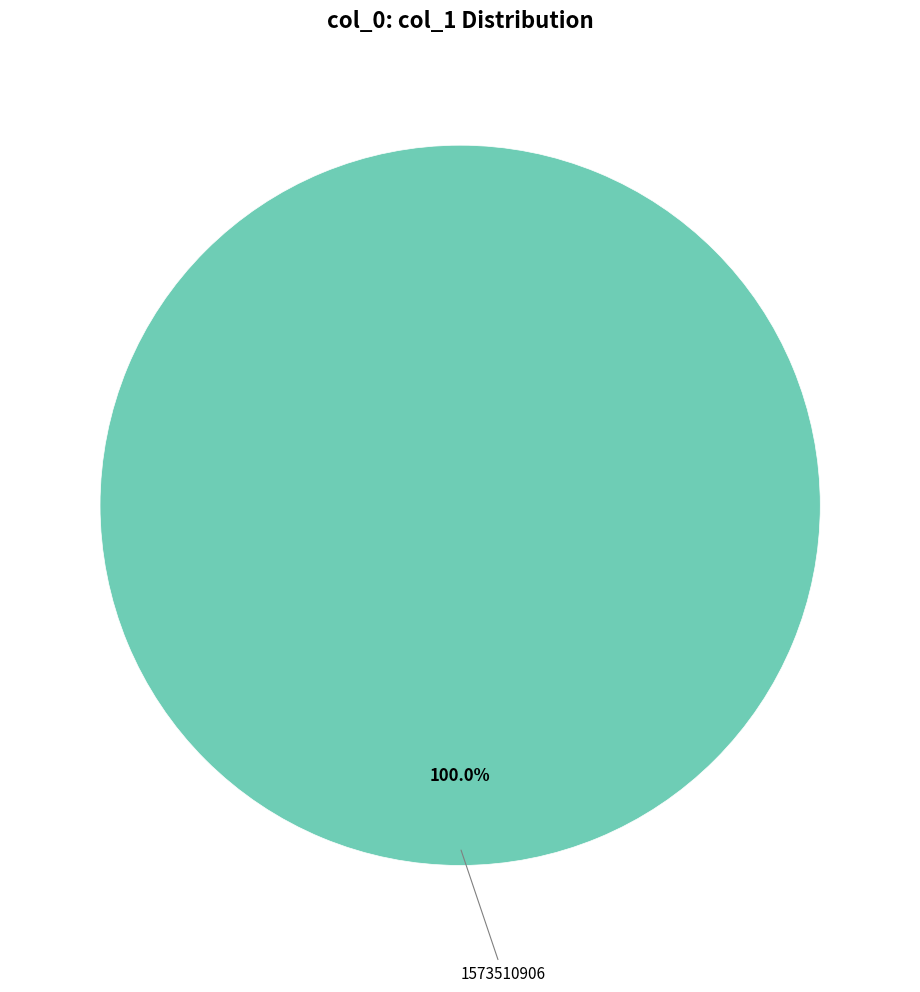

Is there any slice that represents more than half of the pie?

Yes